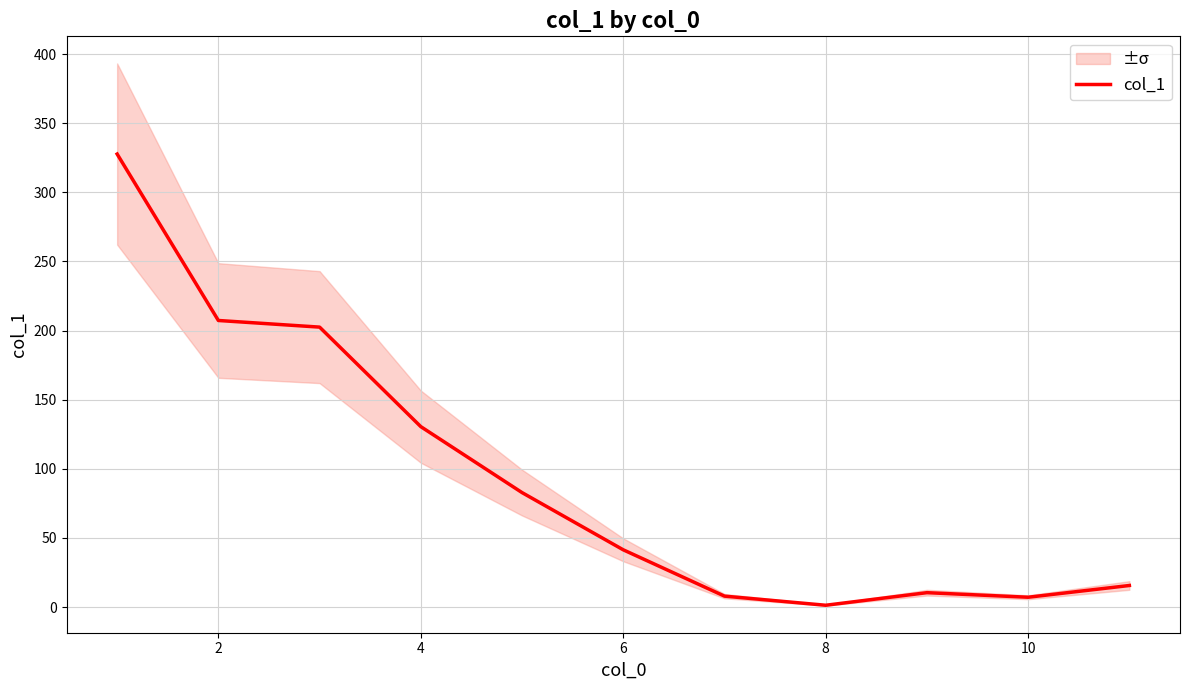

Is this an area chart (filled region under the line)?

No